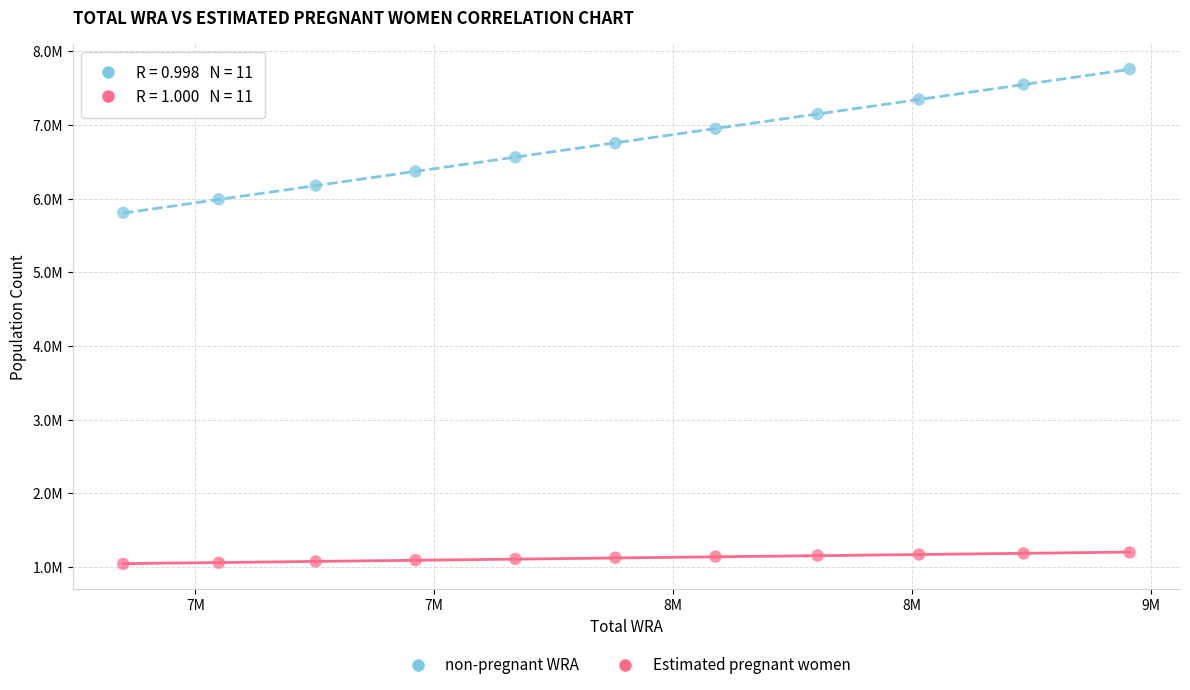

Which series has the widest spread of Y values?

non-pregnant WRA